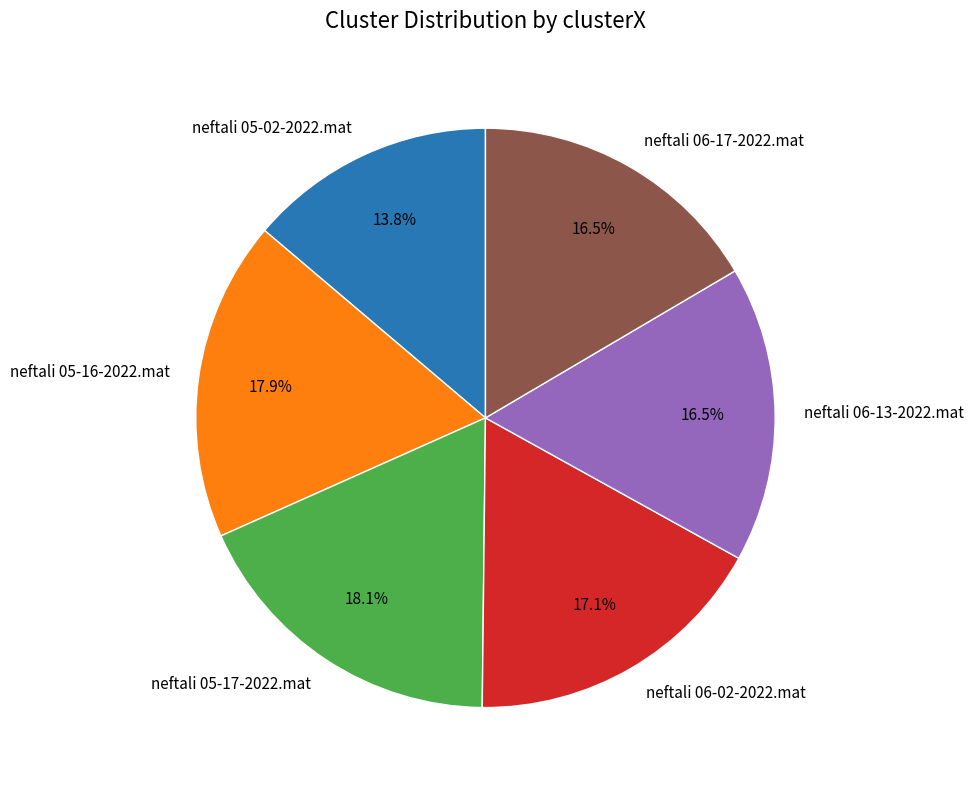

To the nearest percent, what is the difference between the largest and smallest slice percentages?

4%